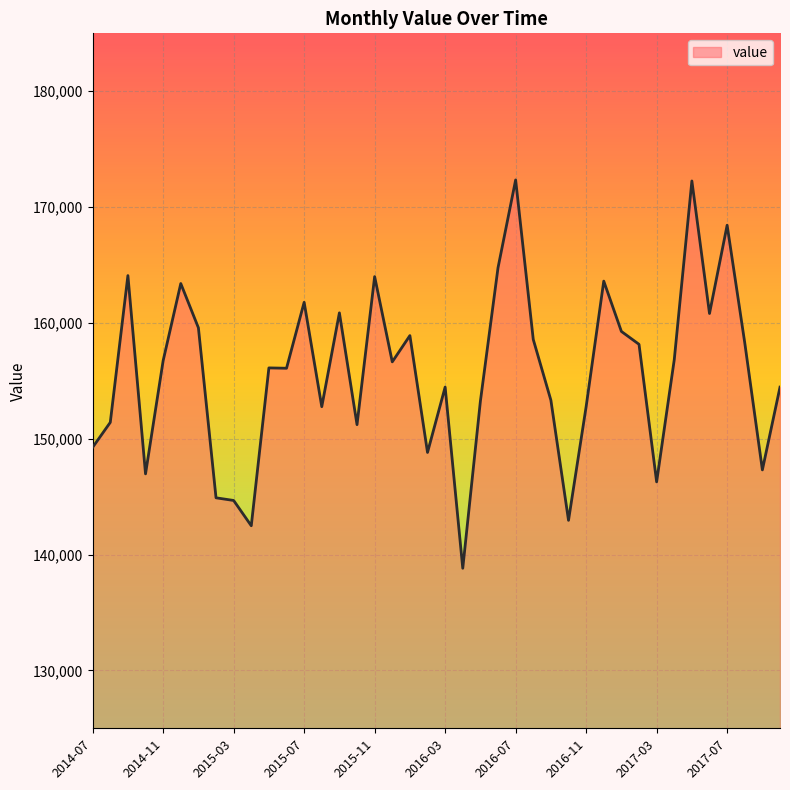

What is the smallest value displayed?

138817